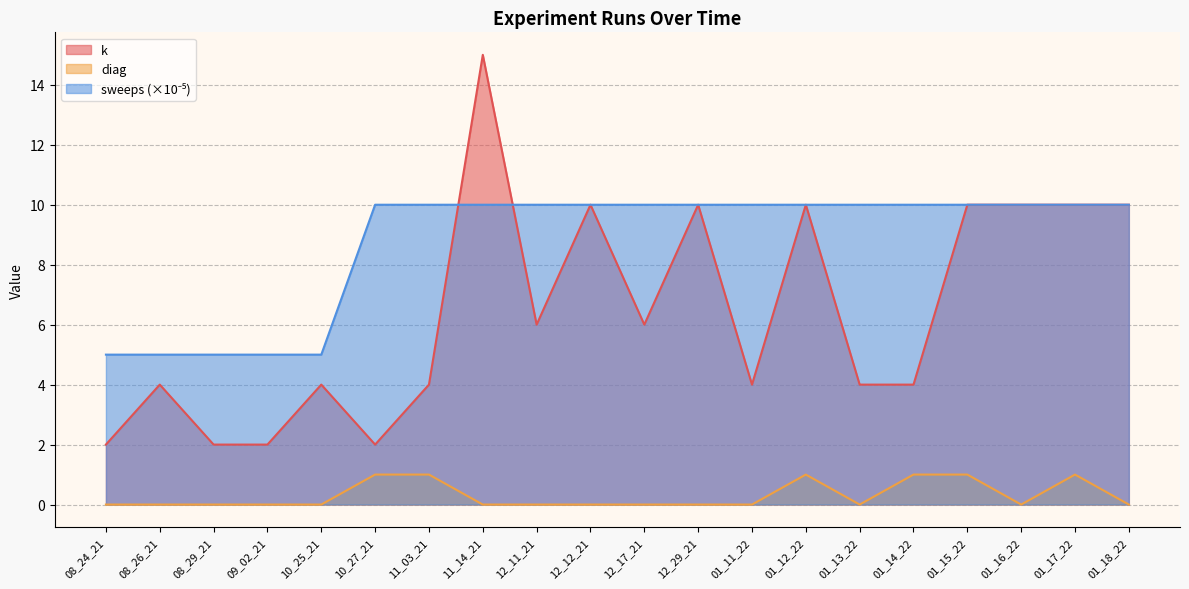

At 11_14_21, list the series in order from smallest to largest.

diag, sweeps, k